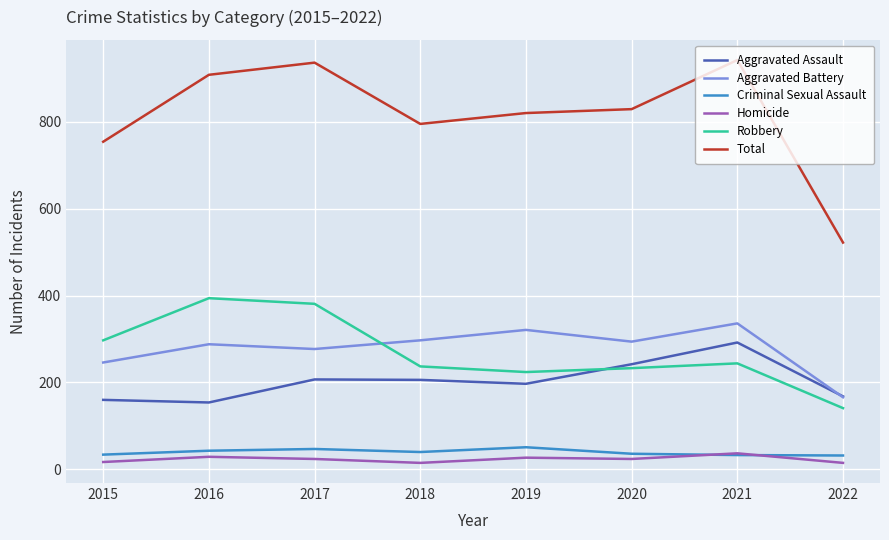

Which series has the widest spread of values?

Total